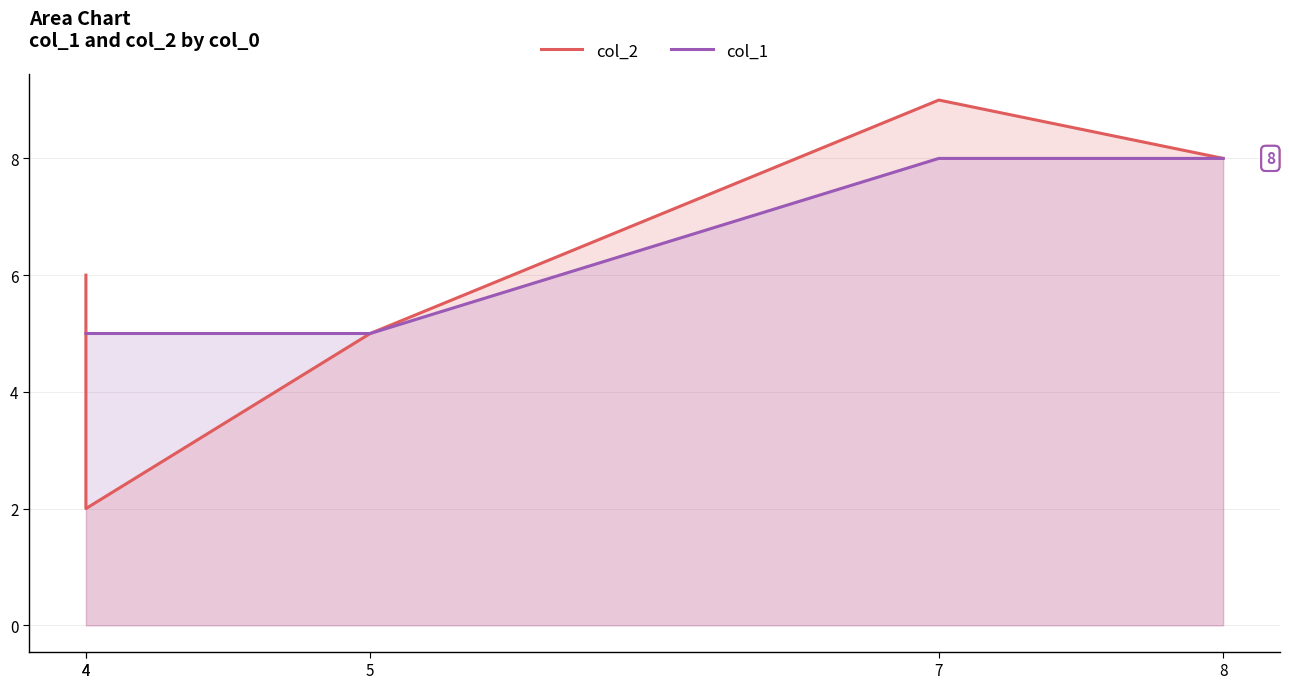

How many times do col_2 and col_1 cross each other?

1